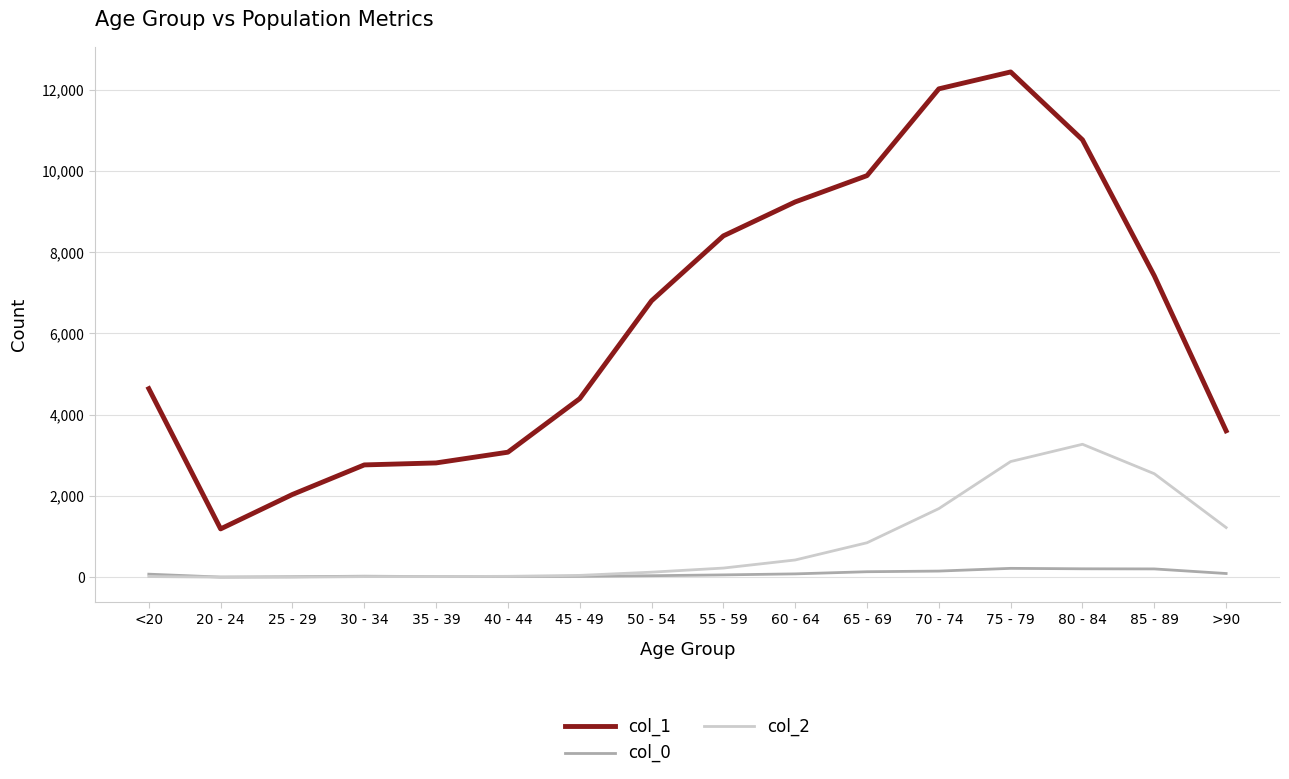

How many times do col_2 and col_0 cross each other?

1